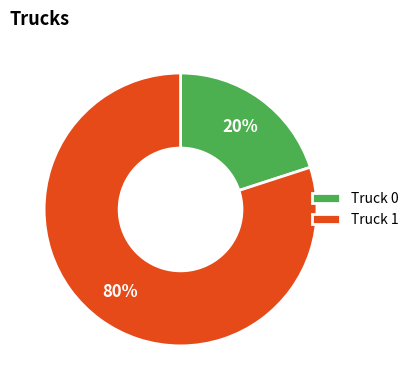

Count the number of slices in the pie.

2